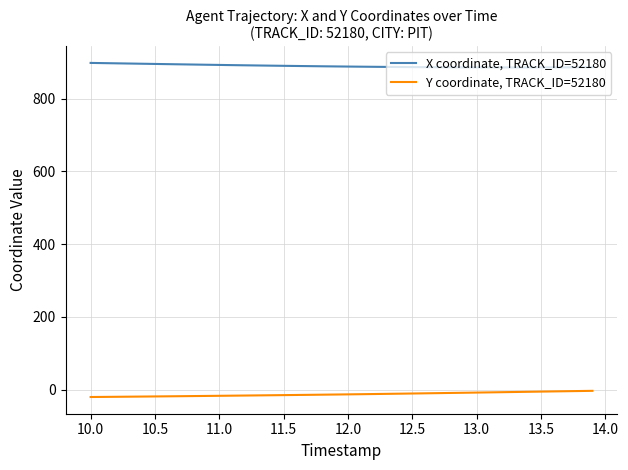

List the series in order of their peak value, lowest first.

Y coordinate, TRACK_ID=52180, X coordinate, TRACK_ID=52180